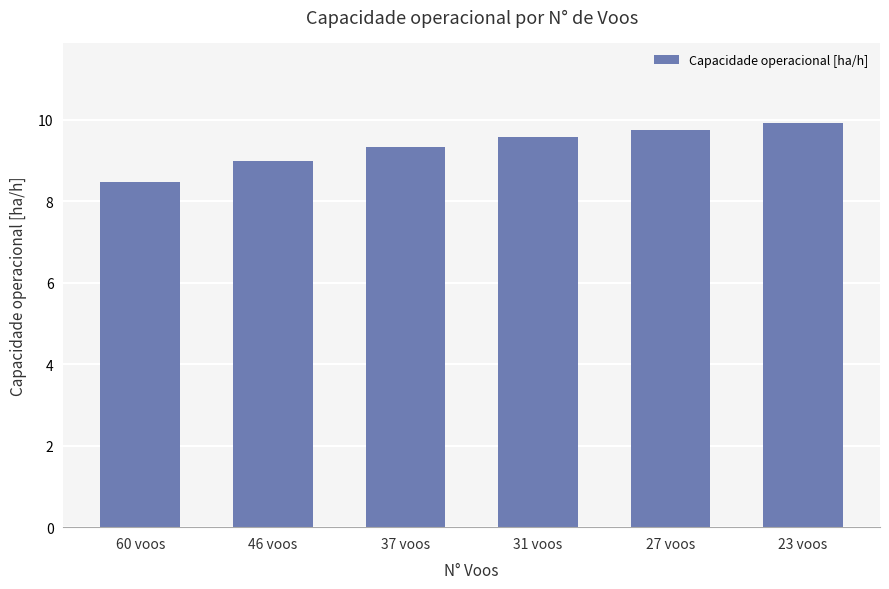

Is it true that the value at 46 voos is 9.0?

True